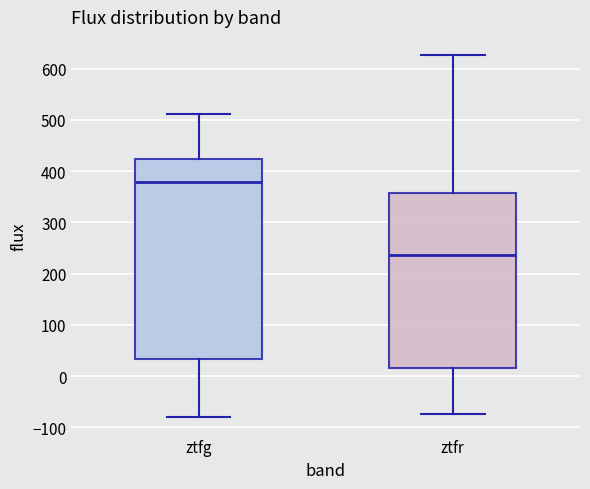

Reading left to right, transcribe this box plot: for each box, give where its median line is, the range the box spans, and where its two whiskers end, as read against the y-axis. The values are not printed on the chart, so give them approximately, as read against the axis.

ztfg: median 380, box 30 to 420, whiskers -80 to 510
ztfr: median 240, box 20 to 360, whiskers -70 to 630